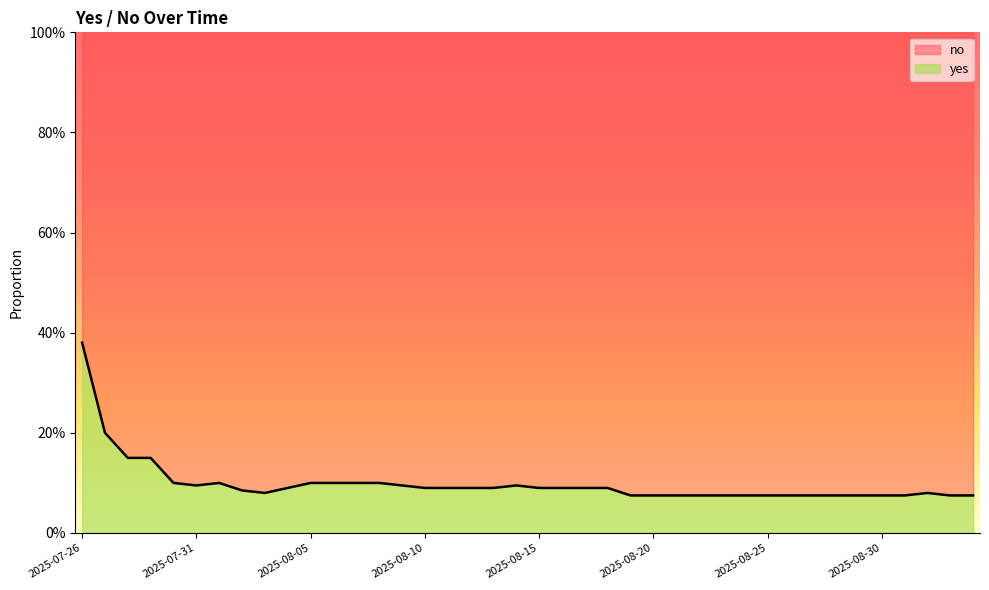

What is the smallest value displayed?

0.1